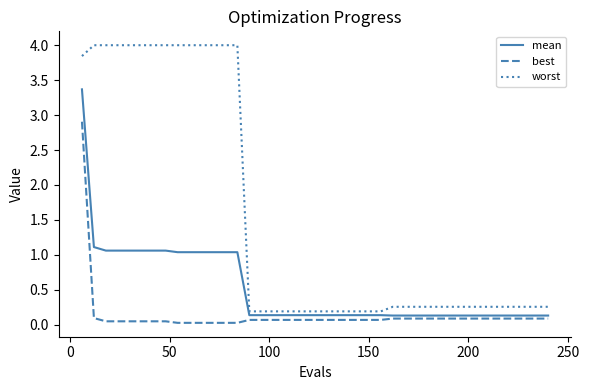

True or false: best and worst intersect in this chart.

False